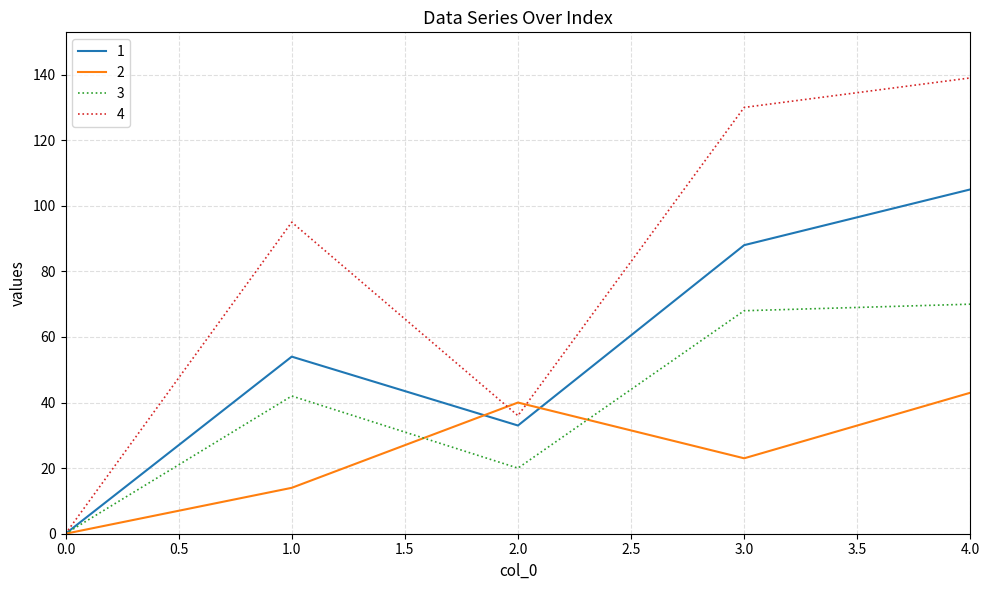

Which series has the widest spread of values?

4